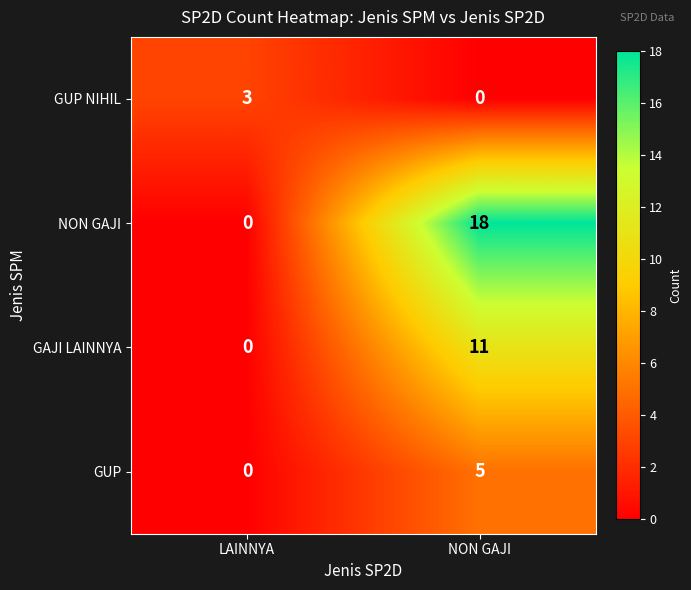

At how many categories does at least one series exceed 15?

1